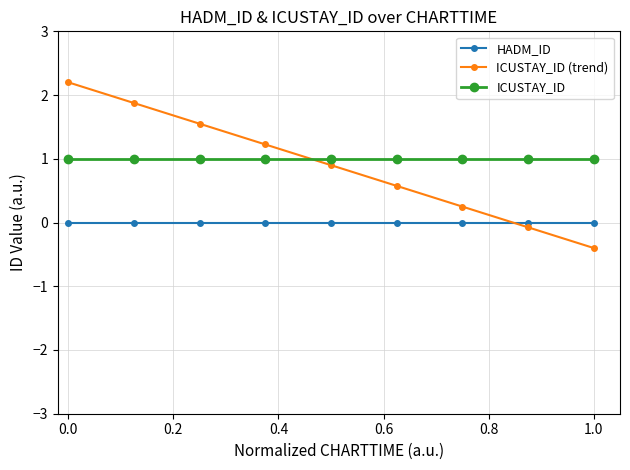

What is the average value of the ICUSTAY_ID series?

1.0